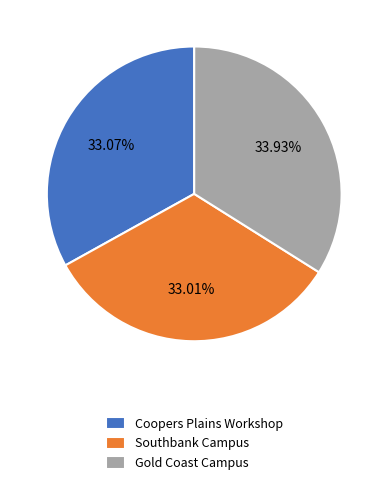

To the nearest percent, what portion does Gold Coast Campus represent?

34%